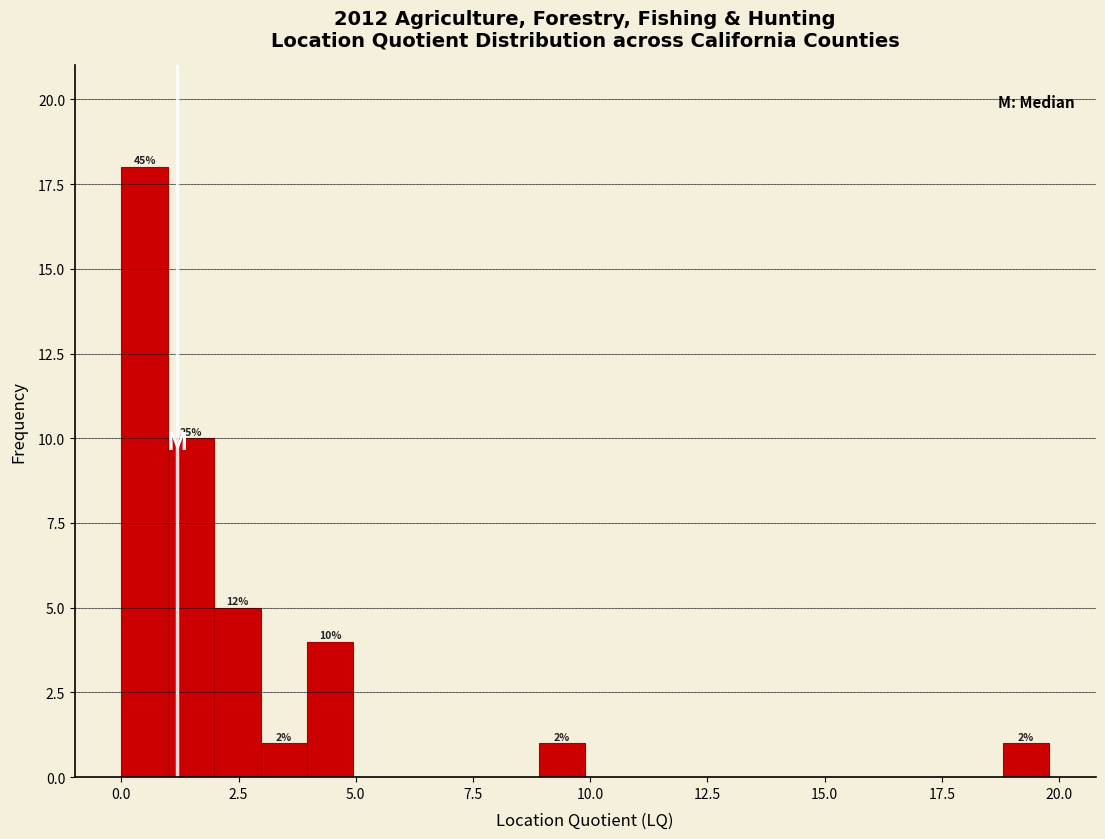

Around what value on the x-axis is the tallest bar? Give the approximate position of its centre, as read against the axis.

0.5